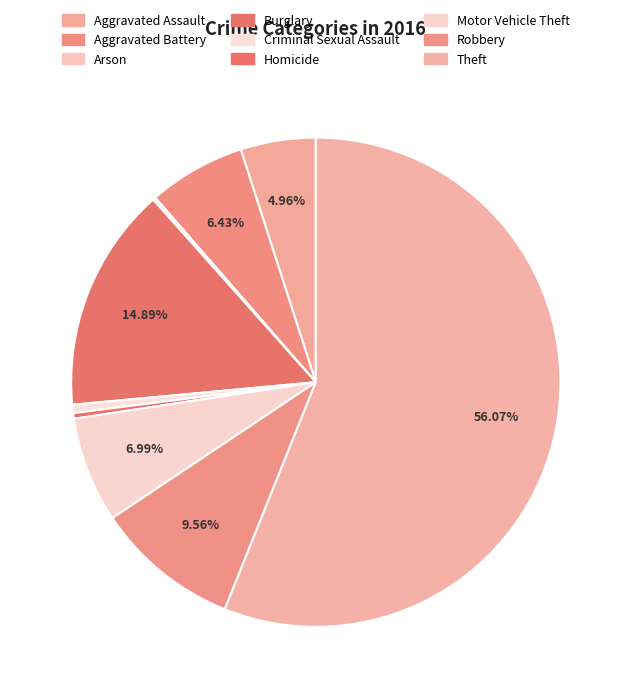

Between Theft and Aggravated Battery, which is larger?

Theft